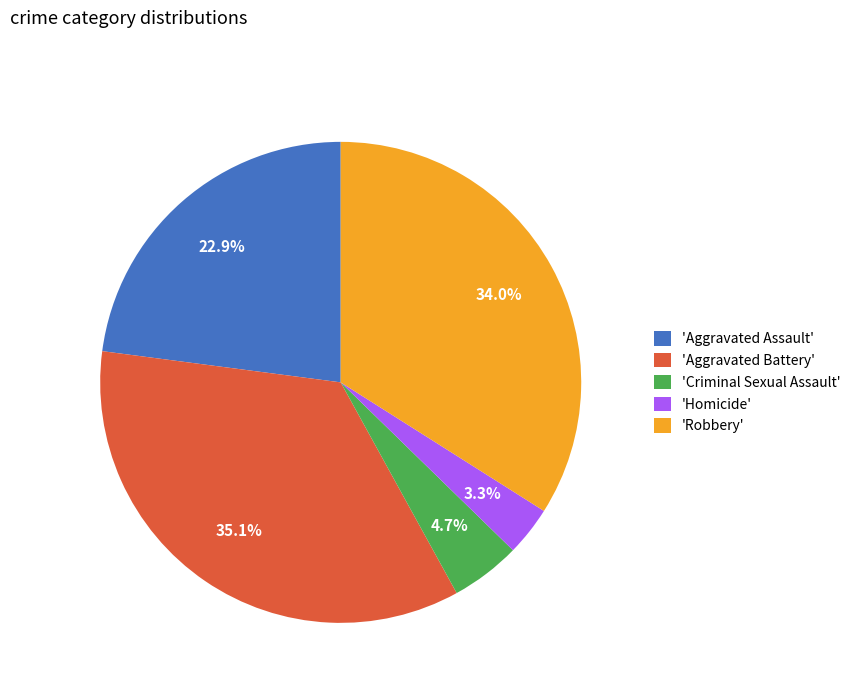

How many segments does this pie chart have?

5